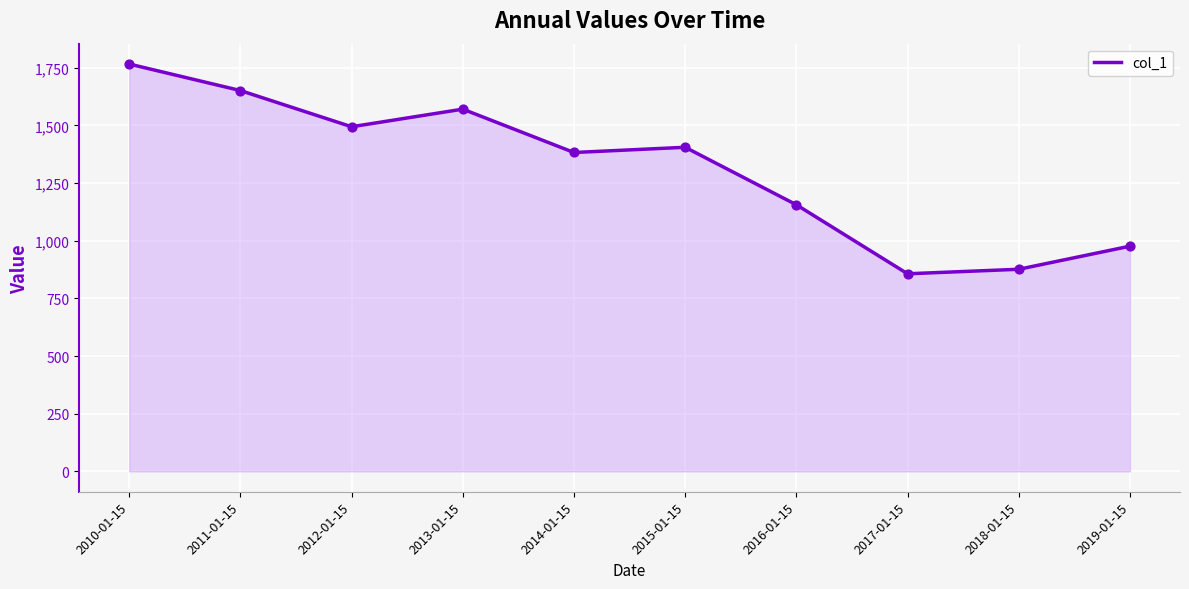

Between 2014-01-15 and 2018-01-15, which is larger?

2014-01-15